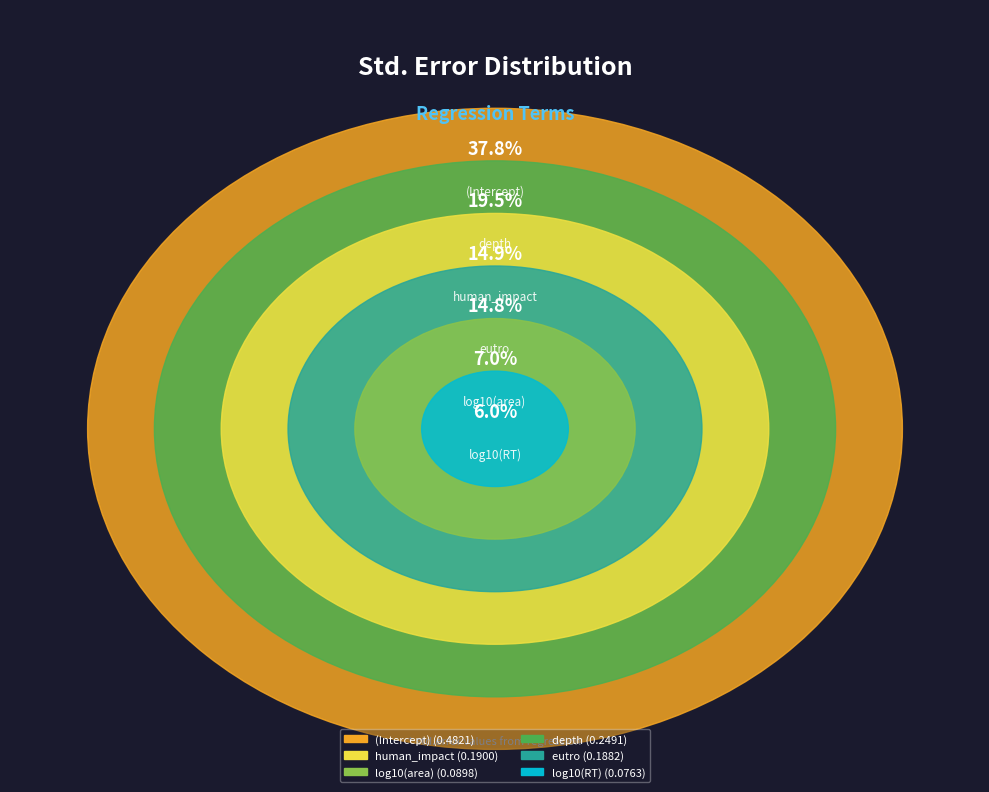

Does any single category account for the majority?

No